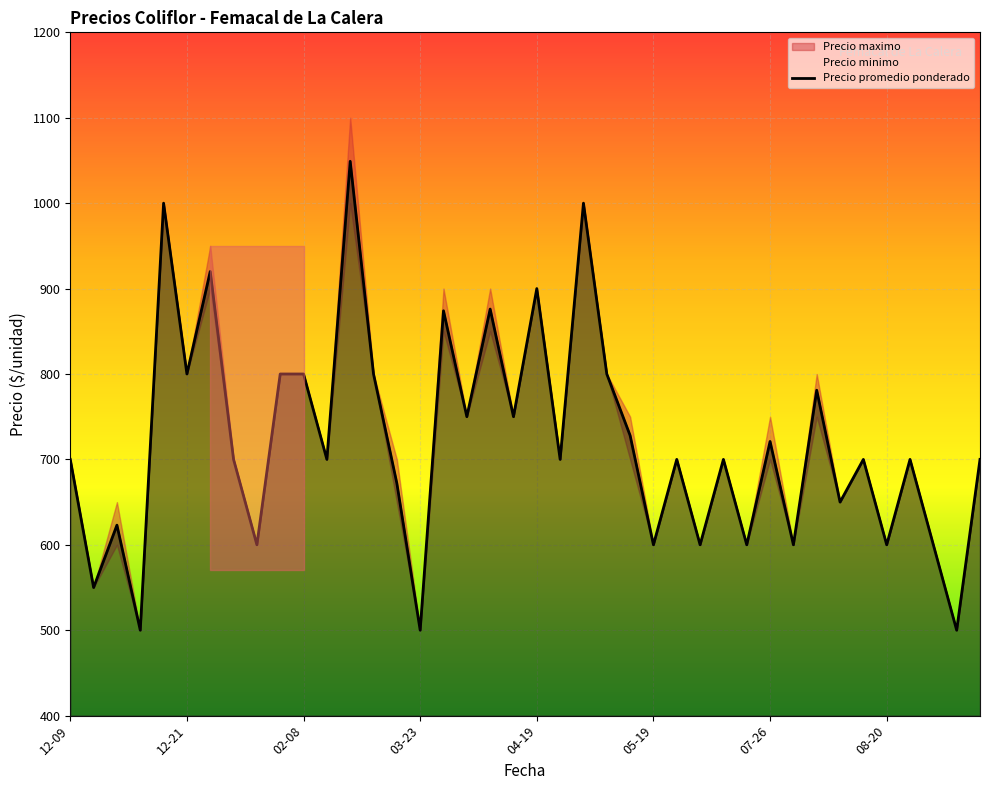

At which label is the value closest to 774?

32